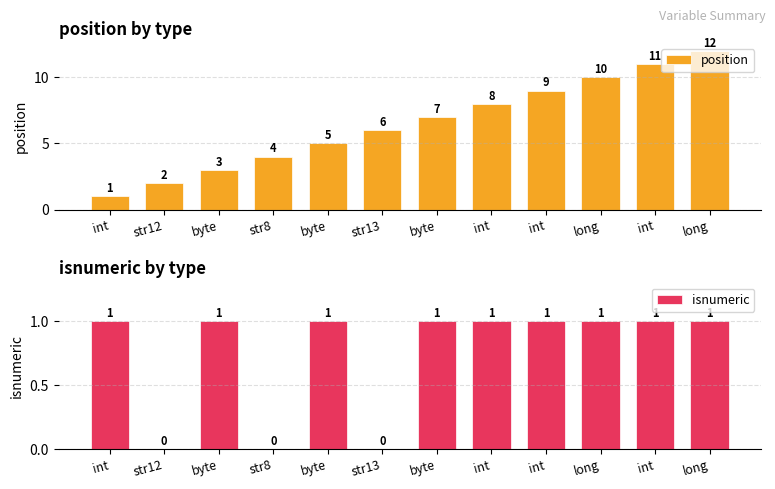

List the series in order of their overall mean, lowest first.

isnumeric, position